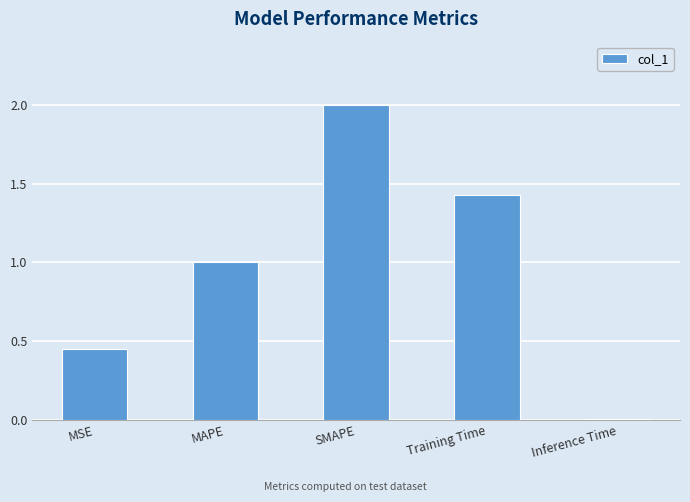

The chart shows a value of 2.0 at SMAPE. True or false?

True